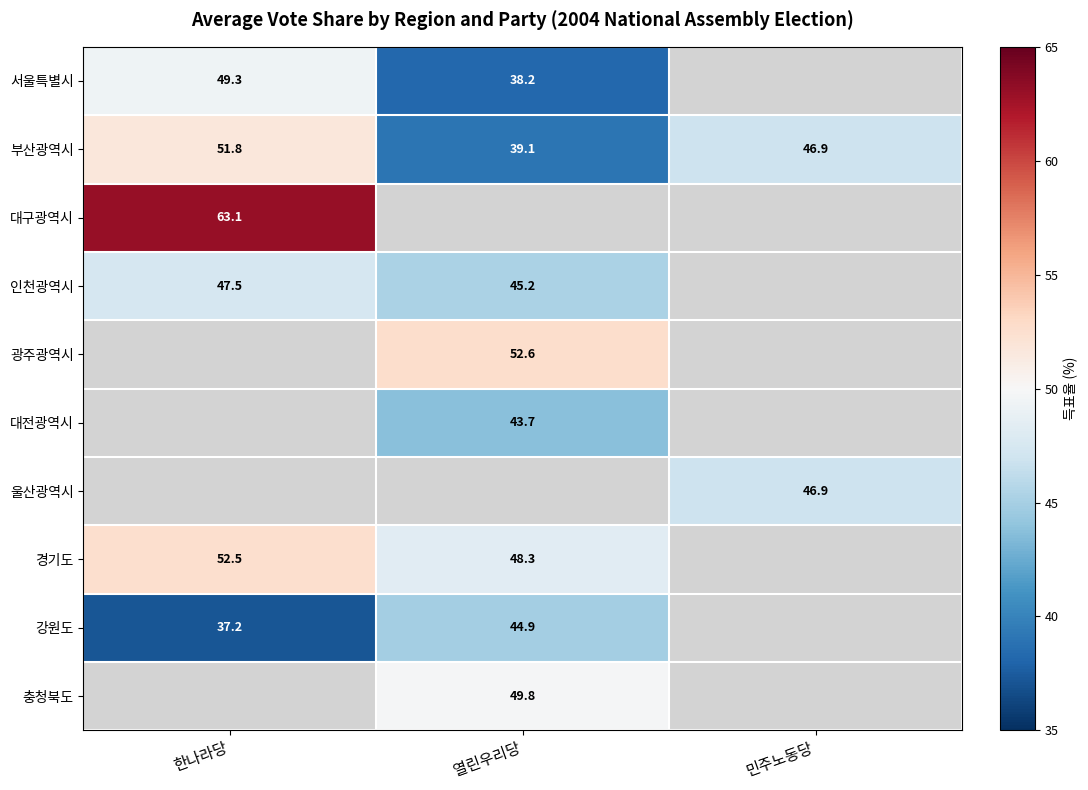

Which label corresponds to the smallest value in the chart?

한나라당